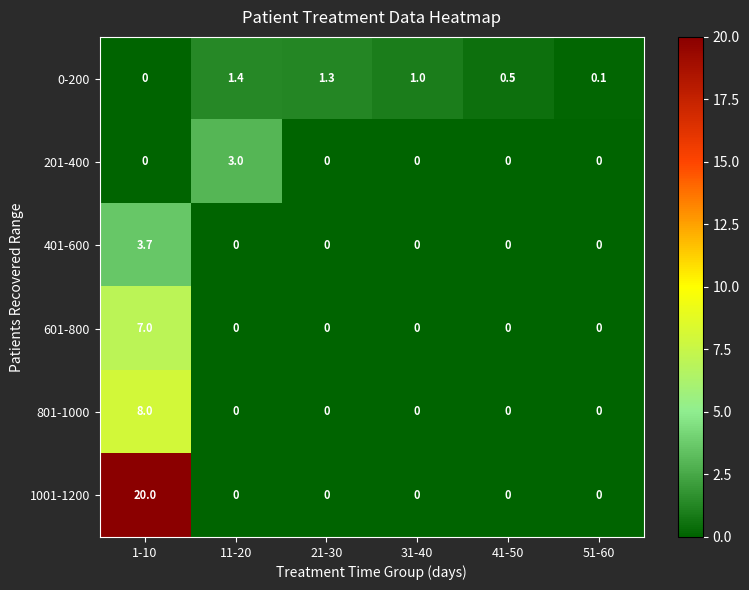

True or false: 601-800 has a value of 4.6 at 1-10.

False